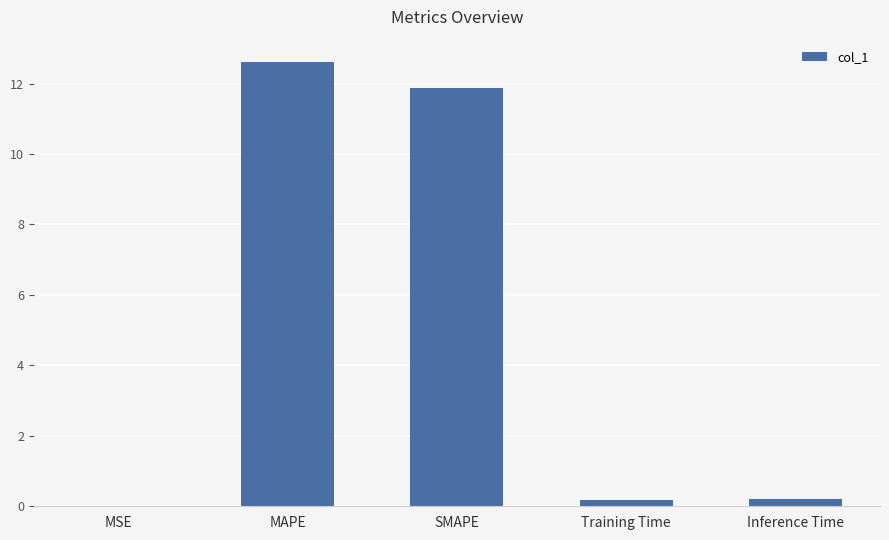

What value does the data have at MAPE?

12.6